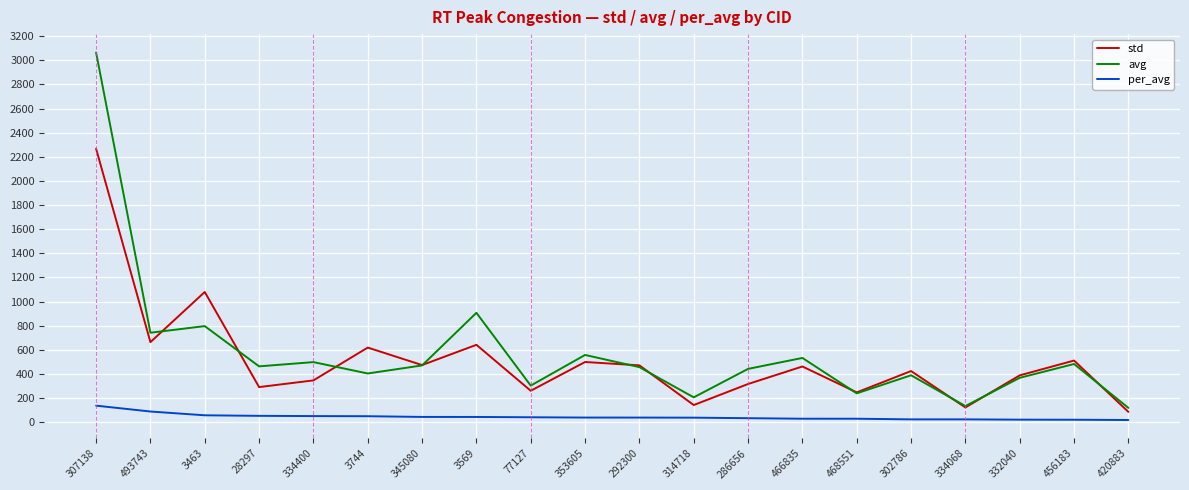

What position from the right is 334400?

16